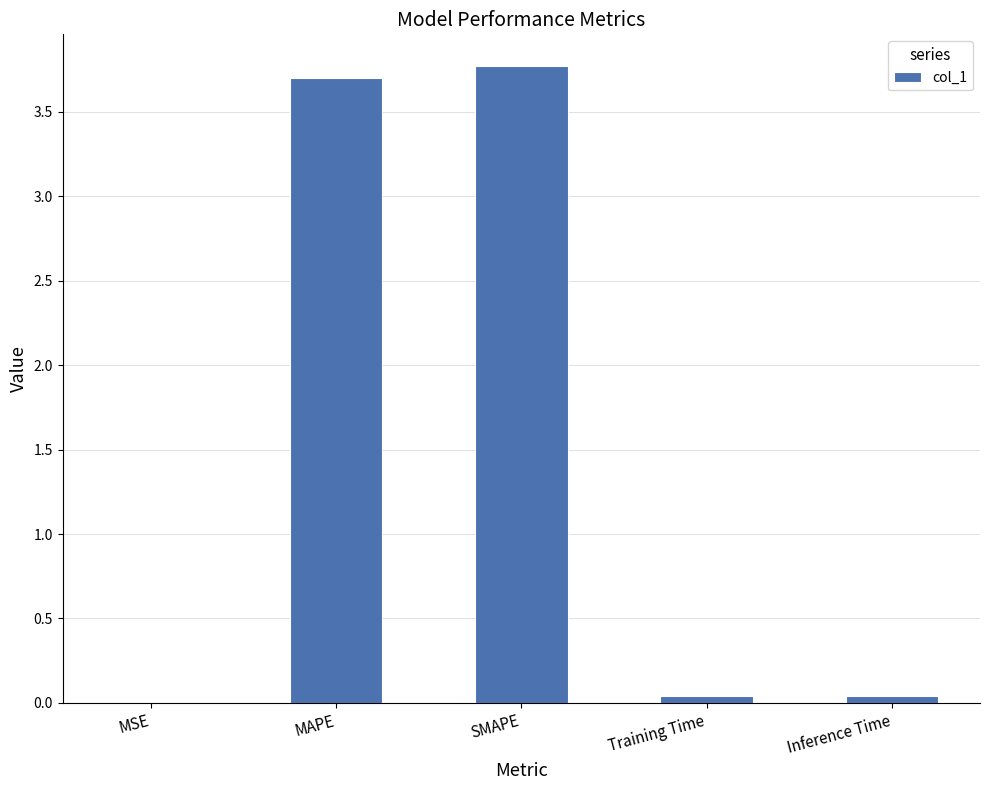

Count the number of categories in the chart.

5